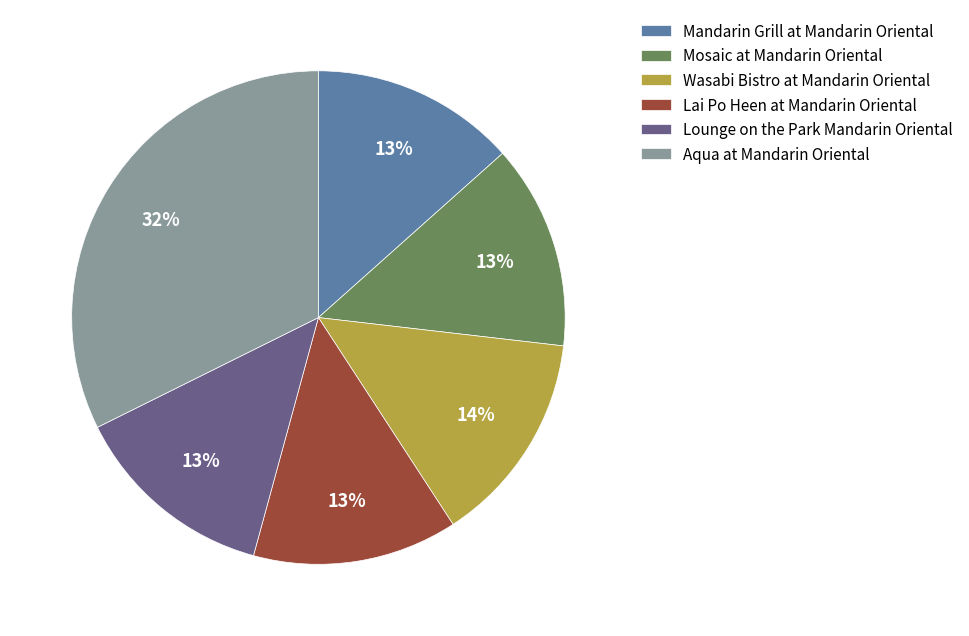

Does any single category account for the majority?

No